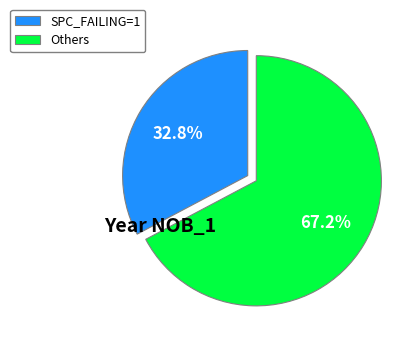

What is the largest slice in the pie chart?

Others